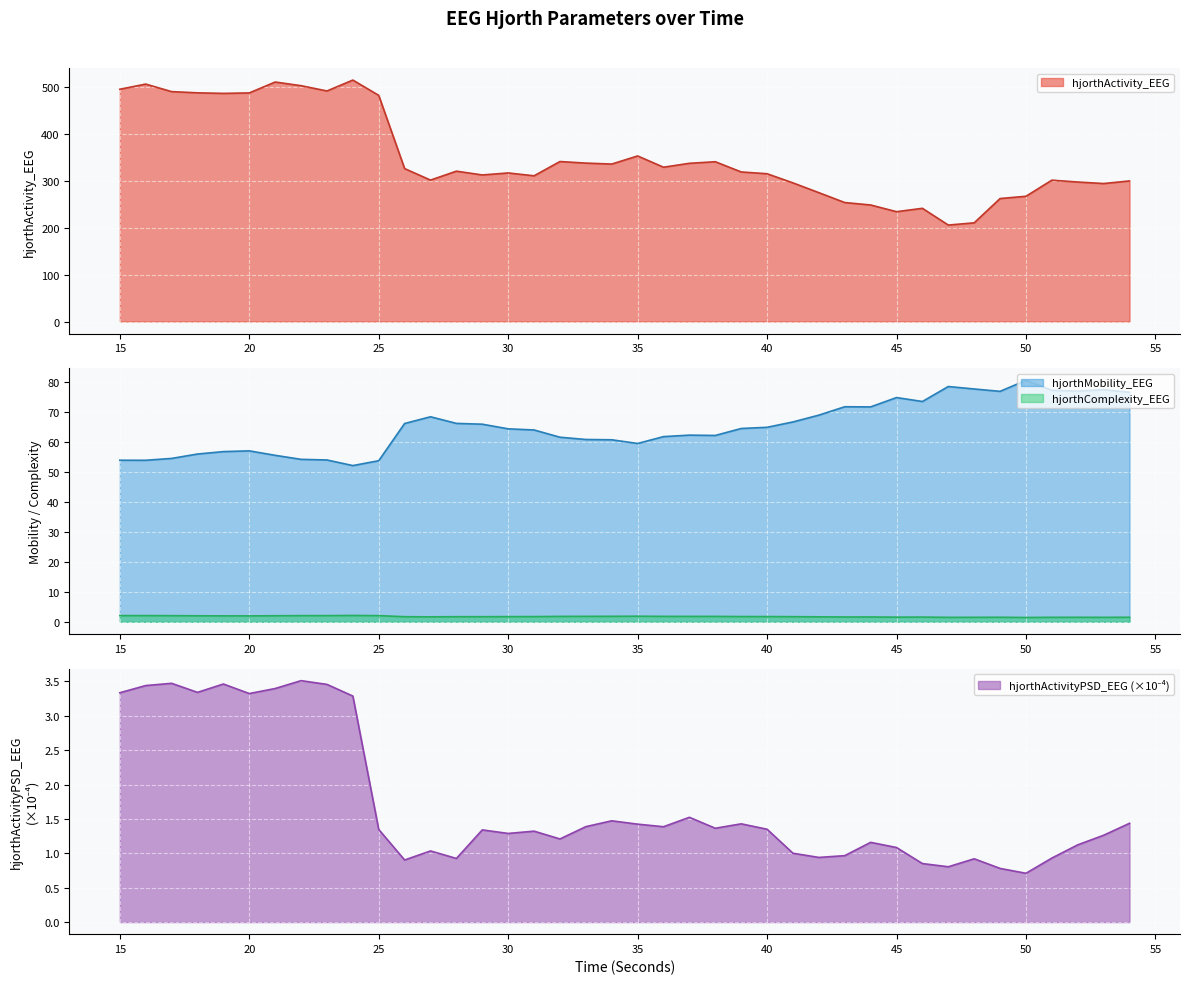

What is the value of the hjorthActivityPSD_EEG point at the 23rd from the left?

1.5